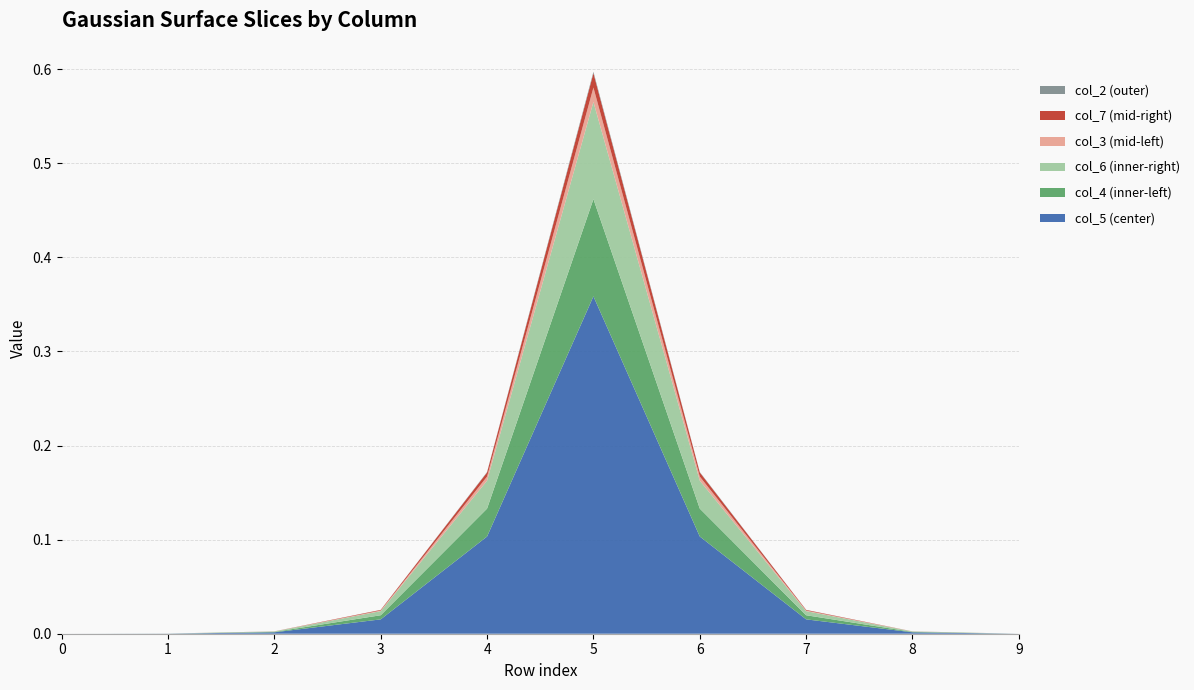

Reading right to left, list all the values displayed in this chart.

col_5: 9=0.0	8=0.0	7=0.0	6=0.1	5=0.4	4=0.1	3=0.0	2=0.0	1=0.0	0=0.0
col_4: 9=0.0	8=0.0	7=0.0	6=0.0	5=0.1	4=0.0	3=0.0	2=0.0	1=0.0	0=0.0
col_6: 9=0.0	8=0.0	7=0.0	6=0.0	5=0.1	4=0.0	3=0.0	2=0.0	1=0.0	0=0.0
col_3: 9=0.0	8=0.0	7=0.0	6=0.0	5=0.0	4=0.0	3=0.0	2=0.0	1=0.0	0=0.0
col_7: 9=0.0	8=0.0	7=0.0	6=0.0	5=0.0	4=0.0	3=0.0	2=0.0	1=0.0	0=0.0
col_2: 9=0.0	8=0.0	7=0.0	6=0.0	5=0.0	4=0.0	3=0.0	2=0.0	1=0.0	0=0.0